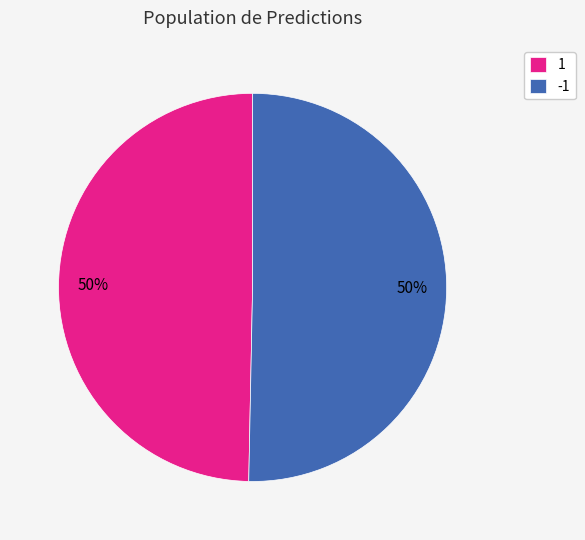

What percentage is the -1 slice, to the nearest percent?

50%